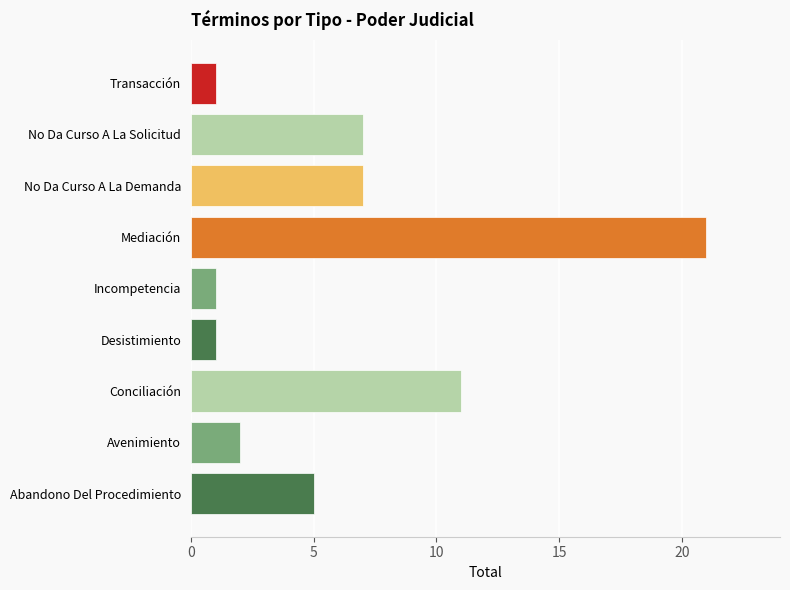

What is the sum of all values?

56